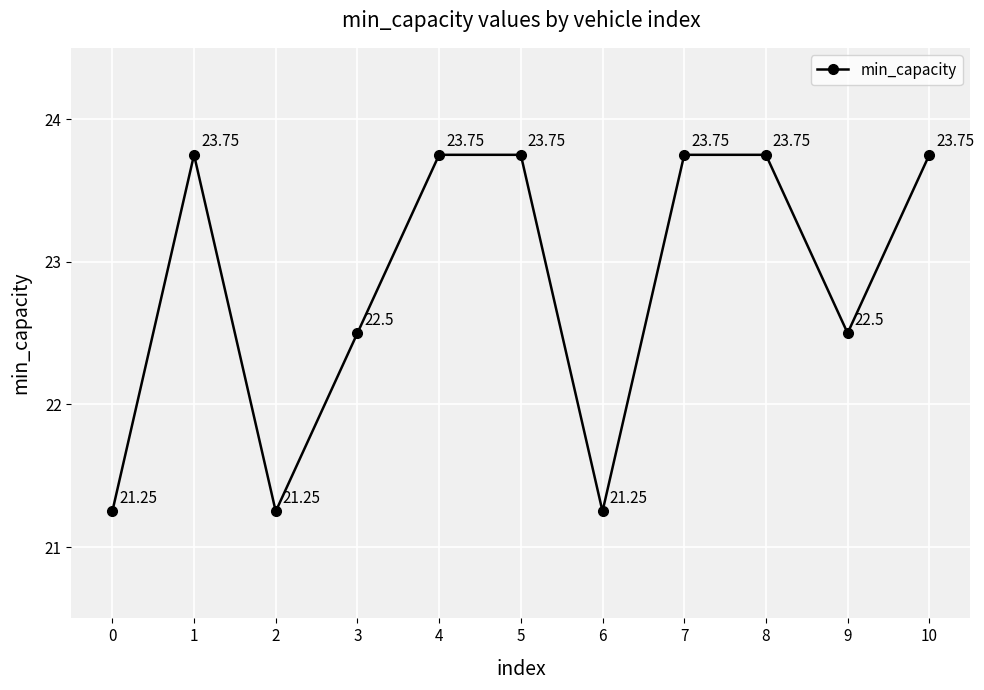

At which category does the data reach its first local valley?

2